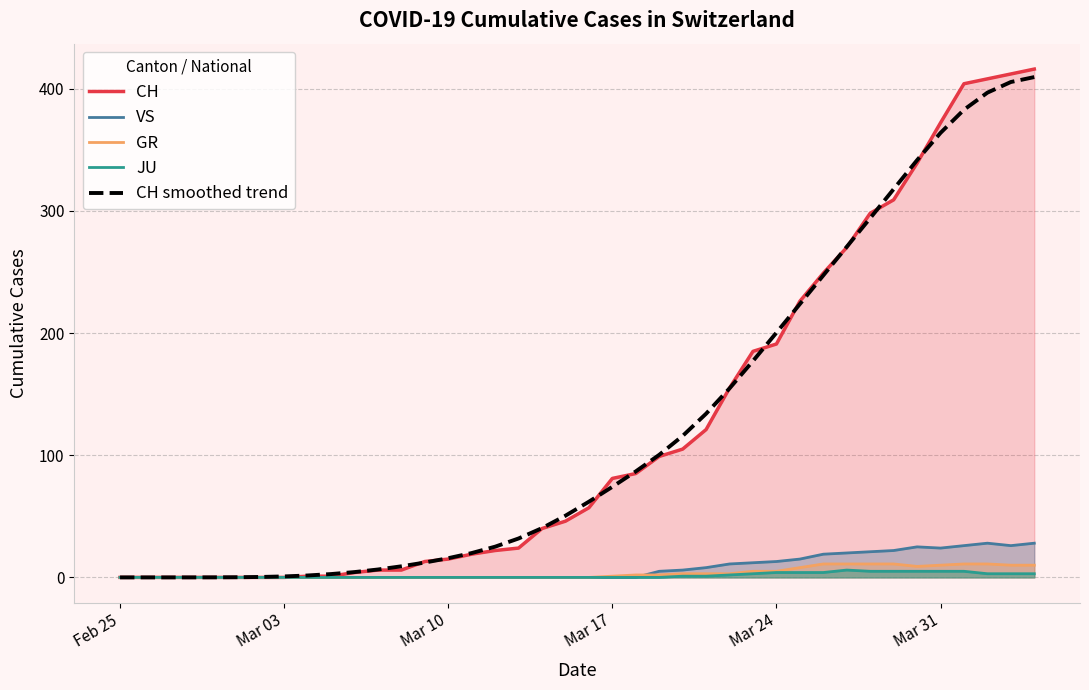

Does the chart have visible grid lines?

Yes